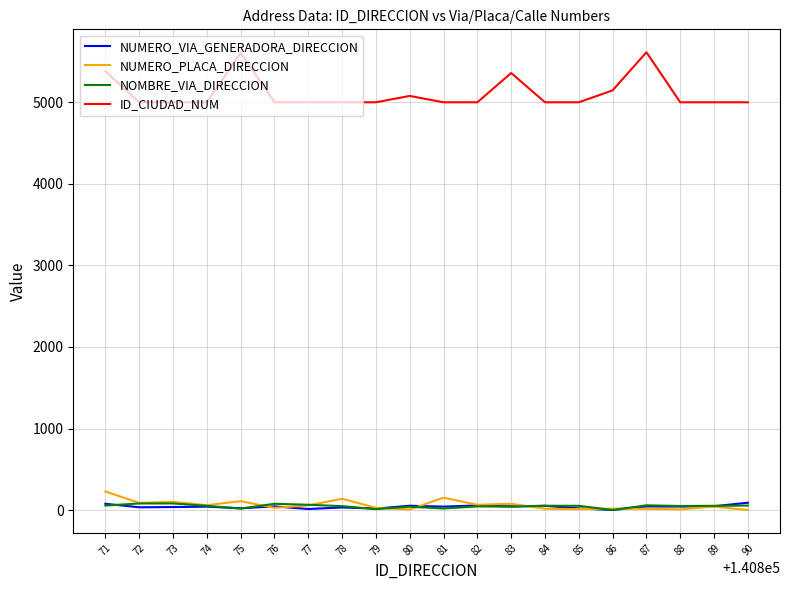

True or false: NOMBRE_VIA_DIRECCION and ID_CIUDAD_NUM cross at least once.

False